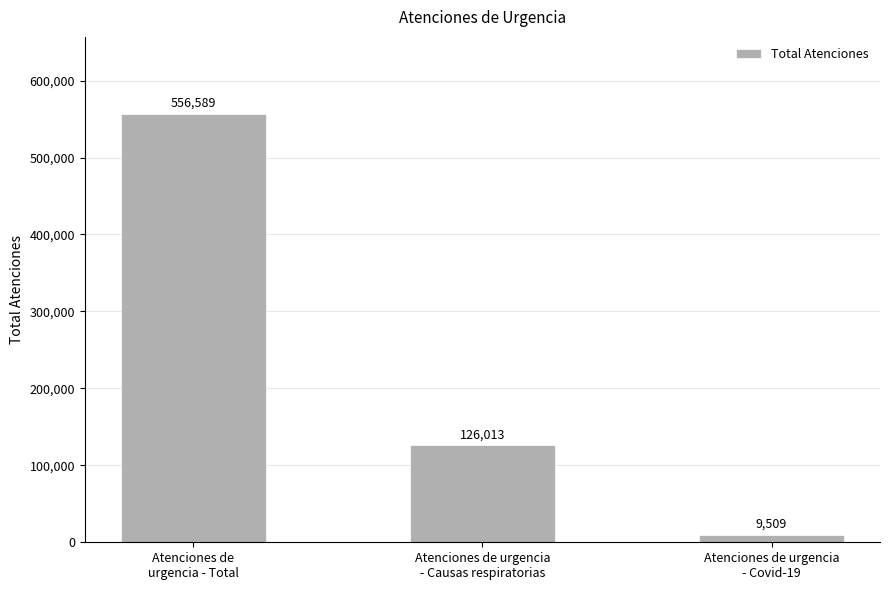

What is the label of the 2nd bar from the right?

Atenciones de urgencia
- Causas respiratorias